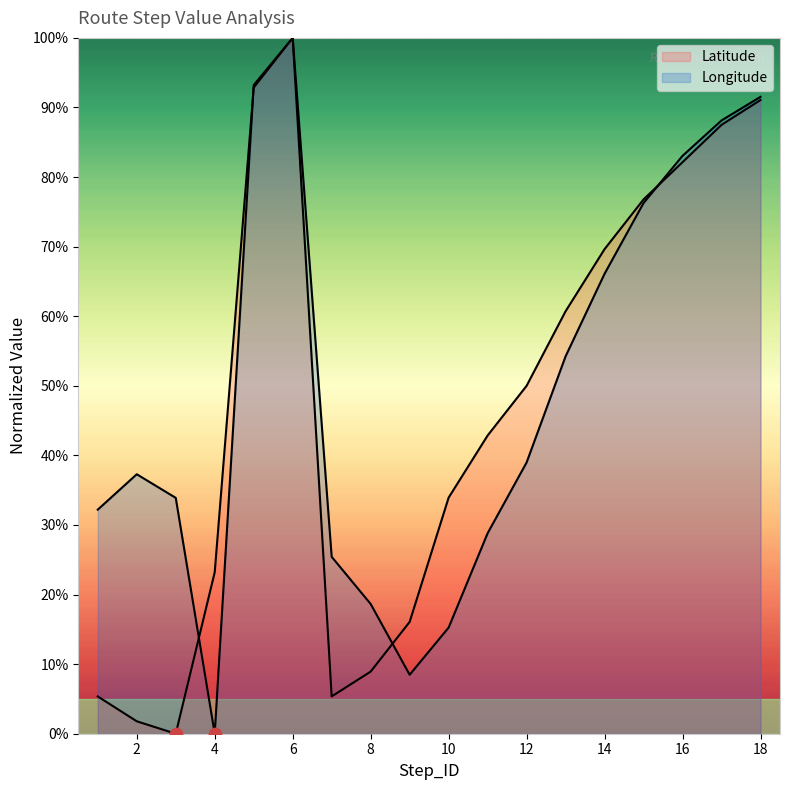

What are all the series names shown in the legend?

Latitude, Longitude